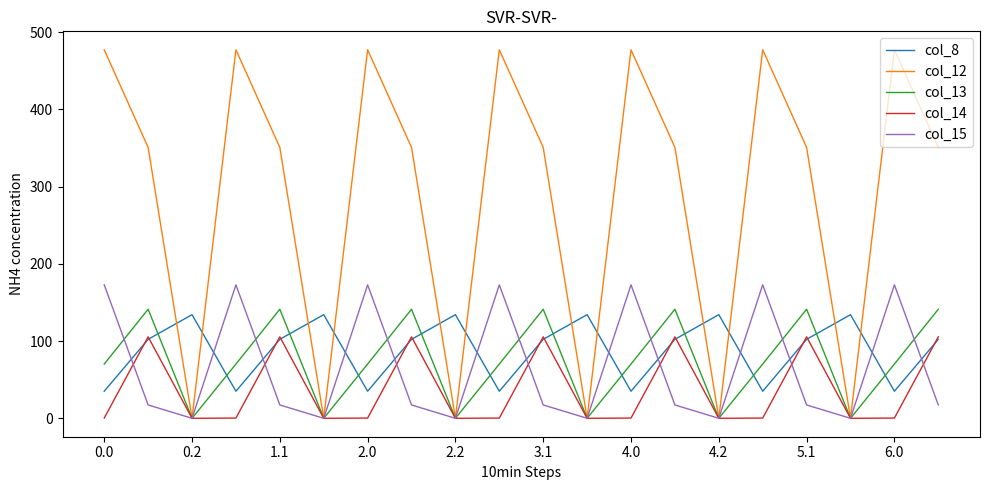

After their last crossing, which series has the higher values: col_14 or col_8?

col_14